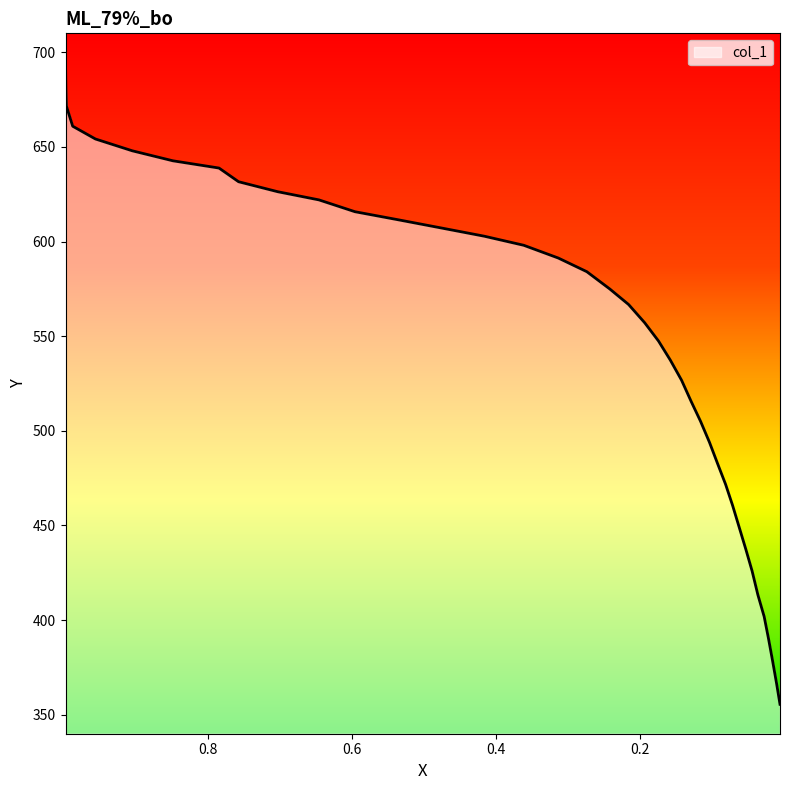

Is it true that the value at 0.5349 is 611.5?

True